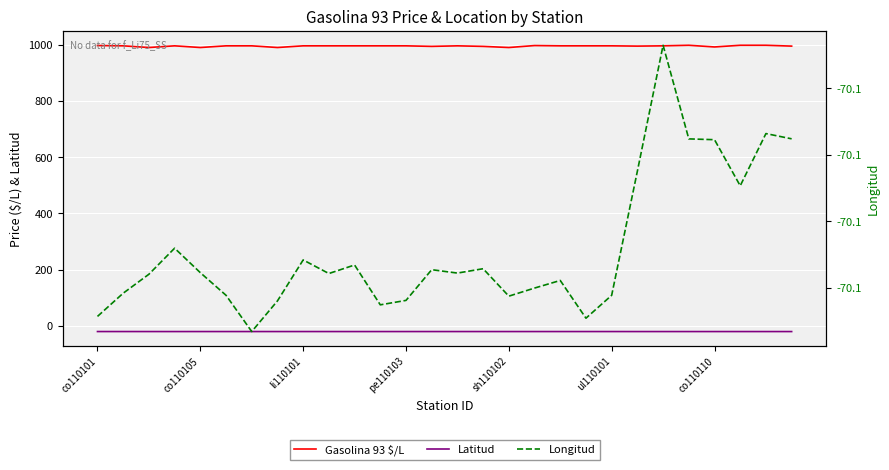

What value does the Gasolina 93 $/L series have at 23?

998.0